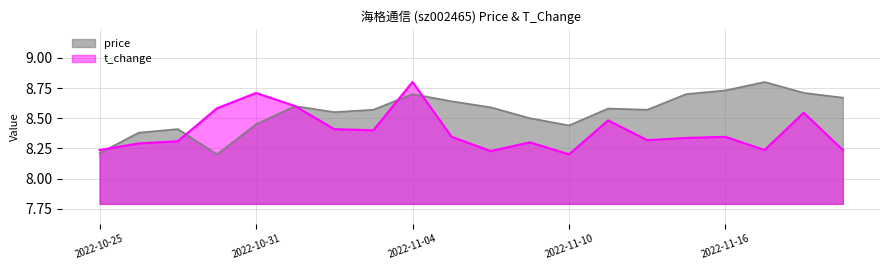

At 2022-11-09, list the series in order from largest to smallest.

price, t_change